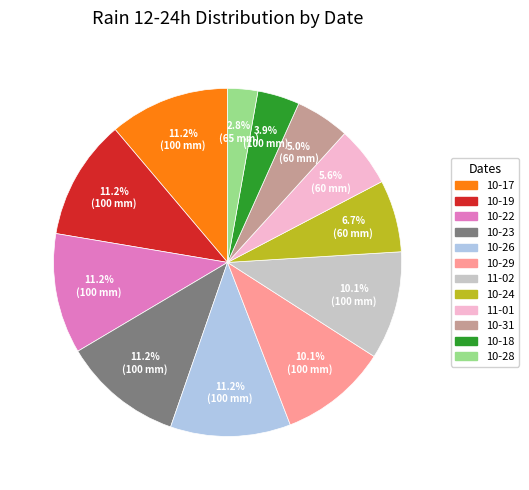

Does any single category account for the majority?

No